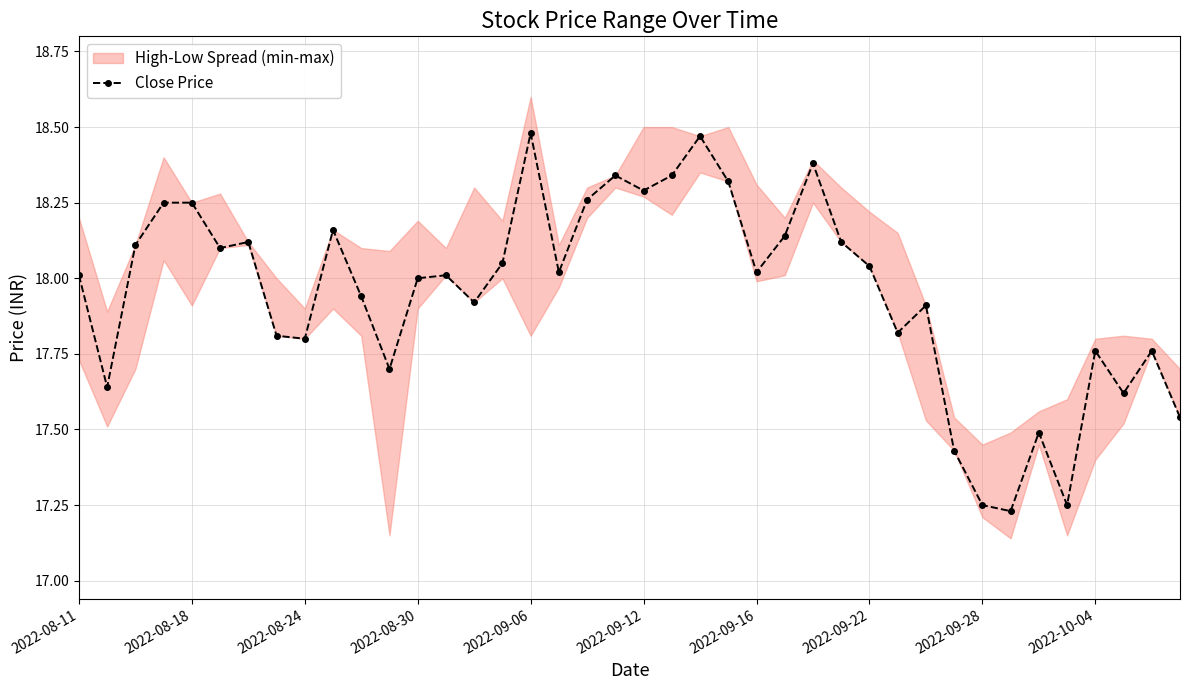

What is the value of the 12th point from the left?

17.7